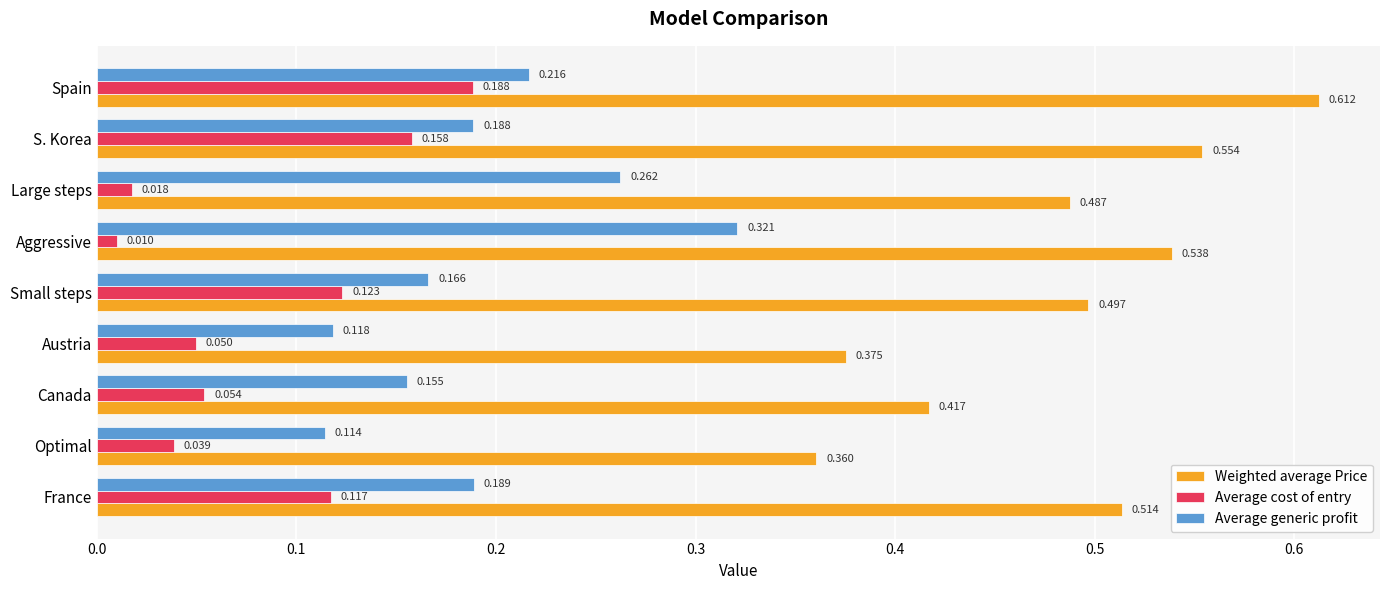

Rank the categories by Average cost of entry value from lowest to highest.

Aggressive, Large steps, Optimal, Austria, Canada, France, Small steps, S. Korea, Spain